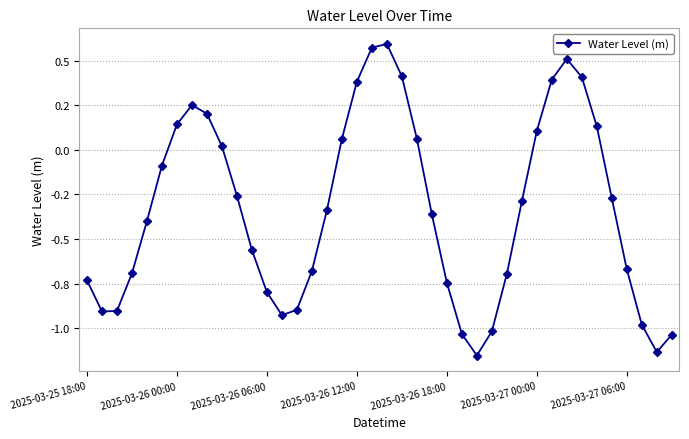

Does the chart have visible grid lines?

Yes